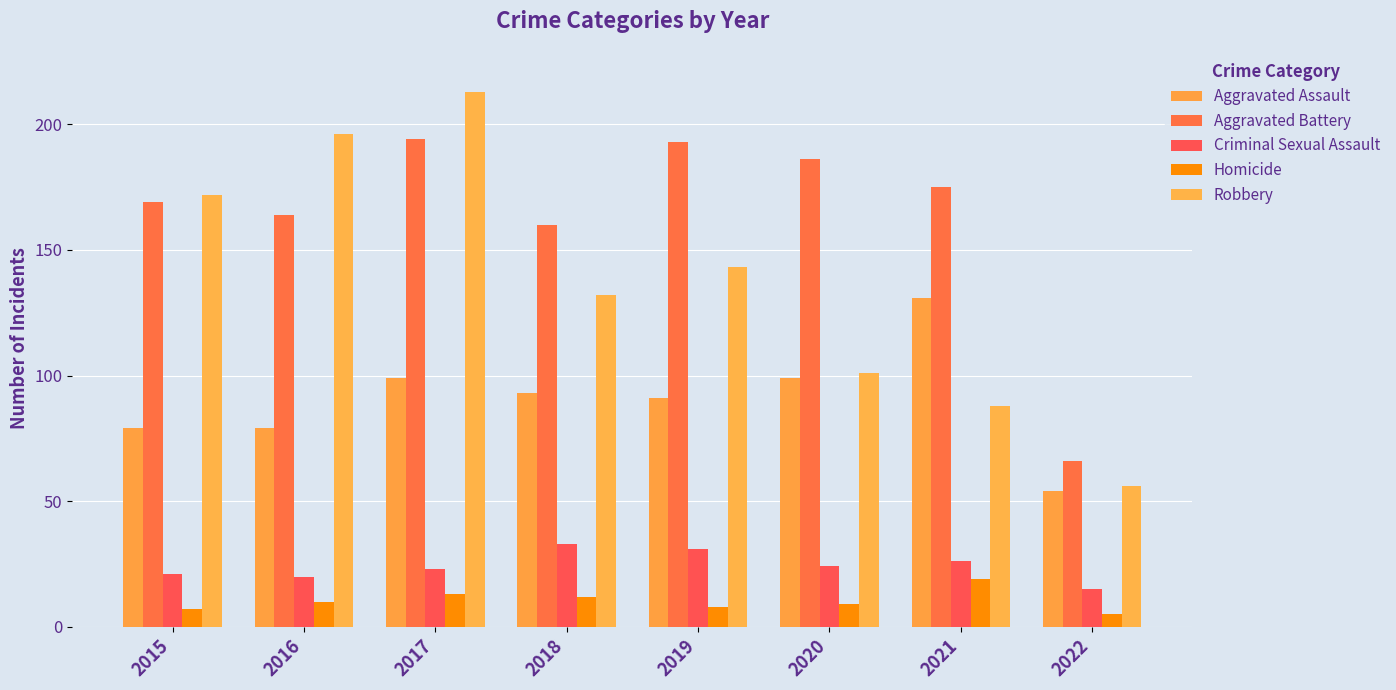

True or false: Aggravated Assault has a value of 54 at 2022.

True